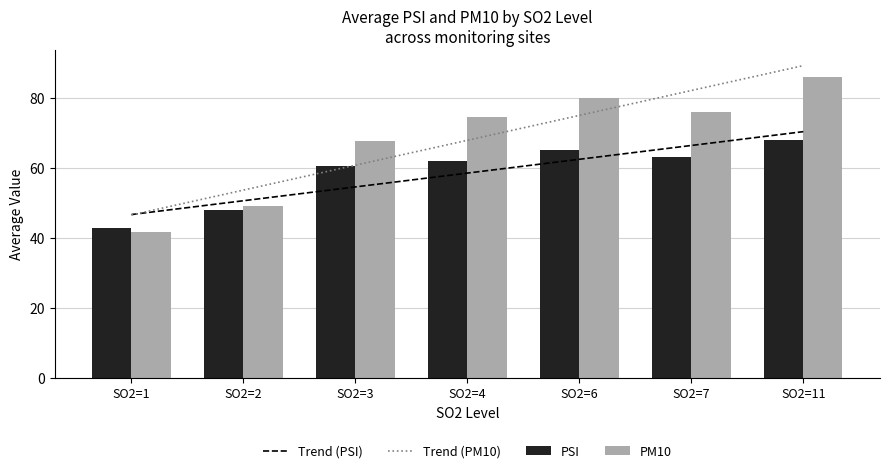

Is the value of Trend (PM10) at SO2=3 greater than the value of PM10 at SO2=11?

No